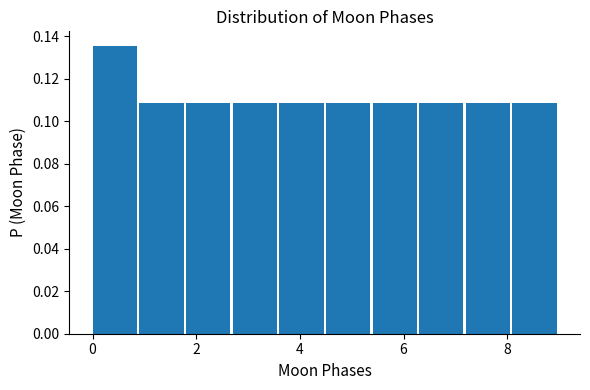

Reading left to right, list every bar in this chart as the range it spans on the x-axis followed by its height. Neither the bar edges nor the heights are printed on the chart, so give them approximately, as read against the axes.

0.0 to 0.9: 0.136
0.9 to 1.8: 0.108
1.8 to 2.7: 0.108
2.7 to 3.6: 0.108
3.6 to 4.5: 0.108
4.5 to 5.4: 0.108
5.4 to 6.3: 0.108
6.3 to 7.2: 0.108
7.2 to 8.1: 0.108
8.1 to 9.0: 0.108